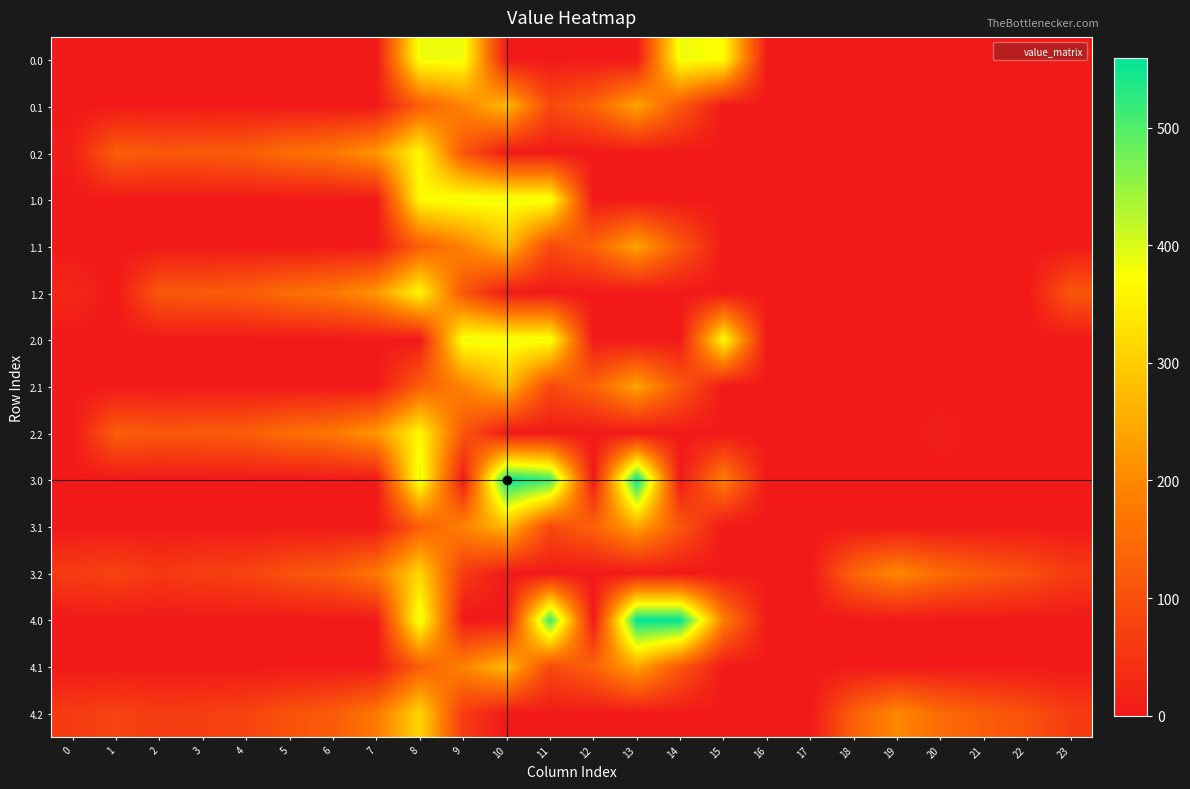

At which category is the sum across all series the highest?

8